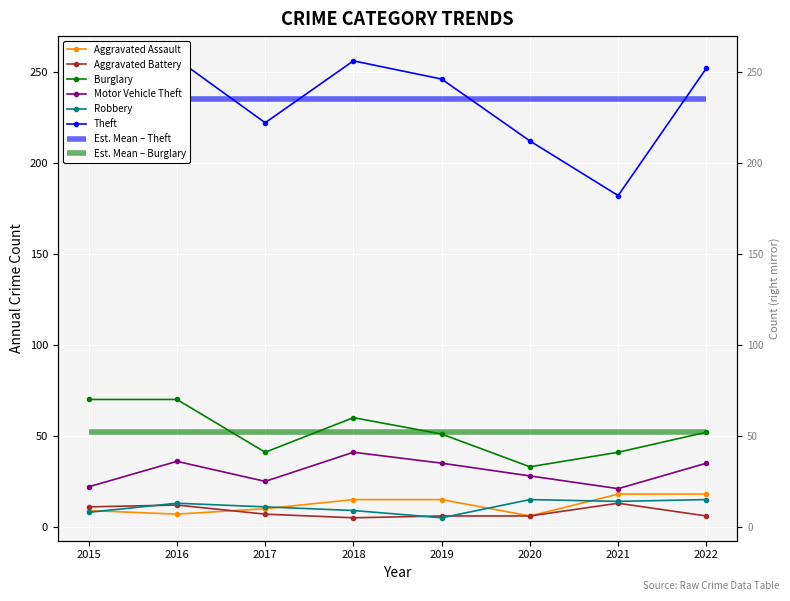

Which series has the largest total across all categories?

Theft